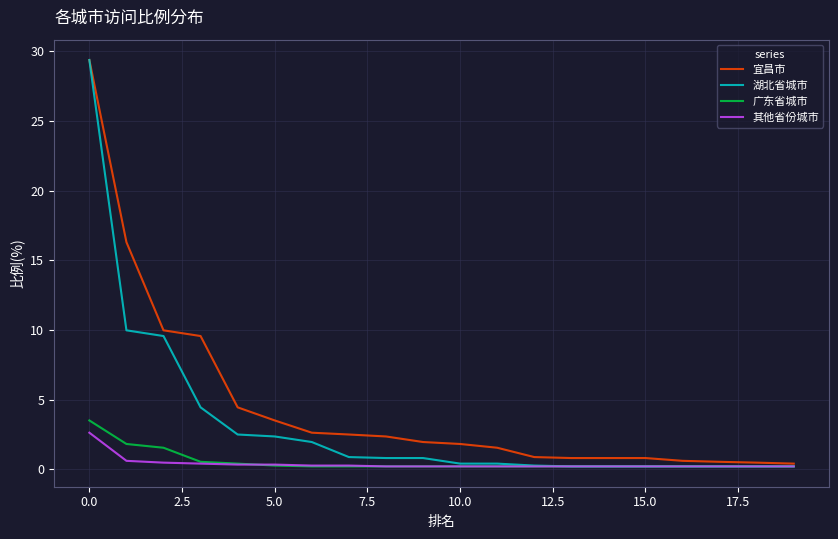

What is the difference between the maximum and minimum values in the 湖北省城市 series?

29.2